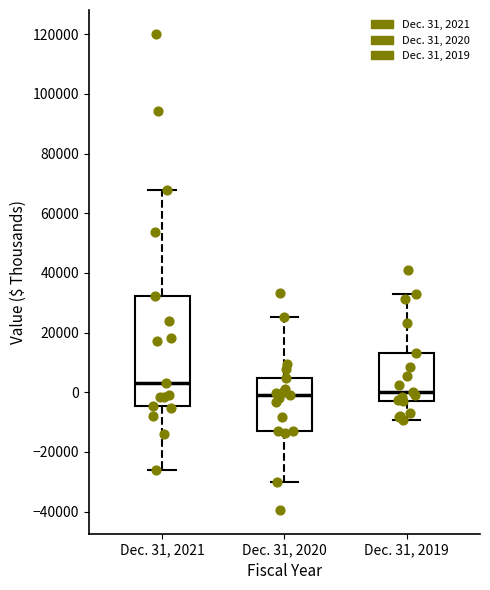

Which box's median line is the highest?

Dec. 31, 2021